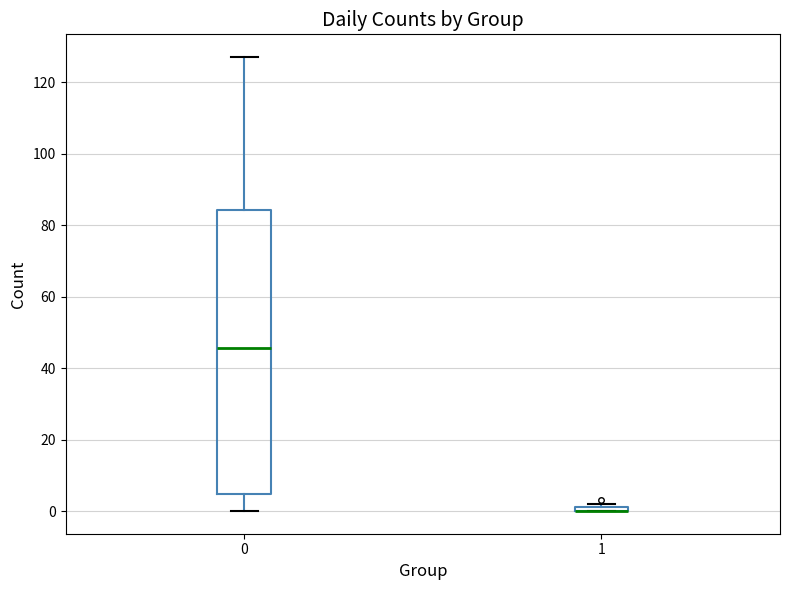

Comparing the boxes themselves (not the whiskers), which one is the tallest?

0